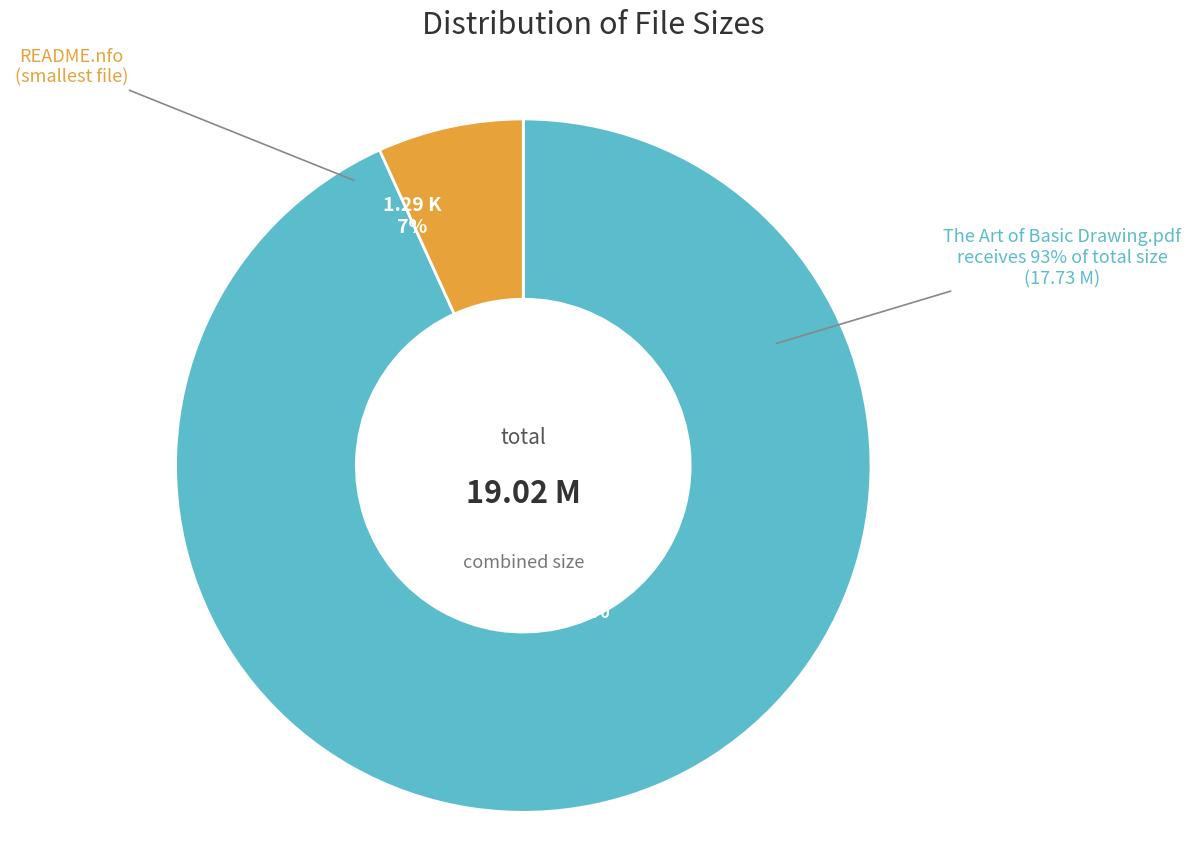

Which slice is the smallest?

README.nfo